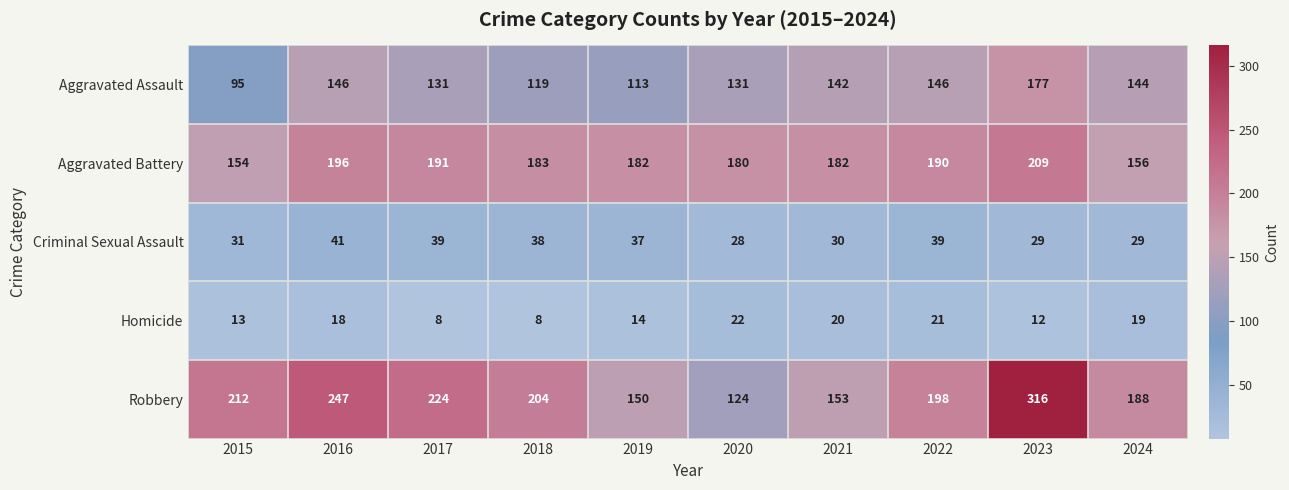

Is it true that Aggravated Battery equals 101 at 2015?

False